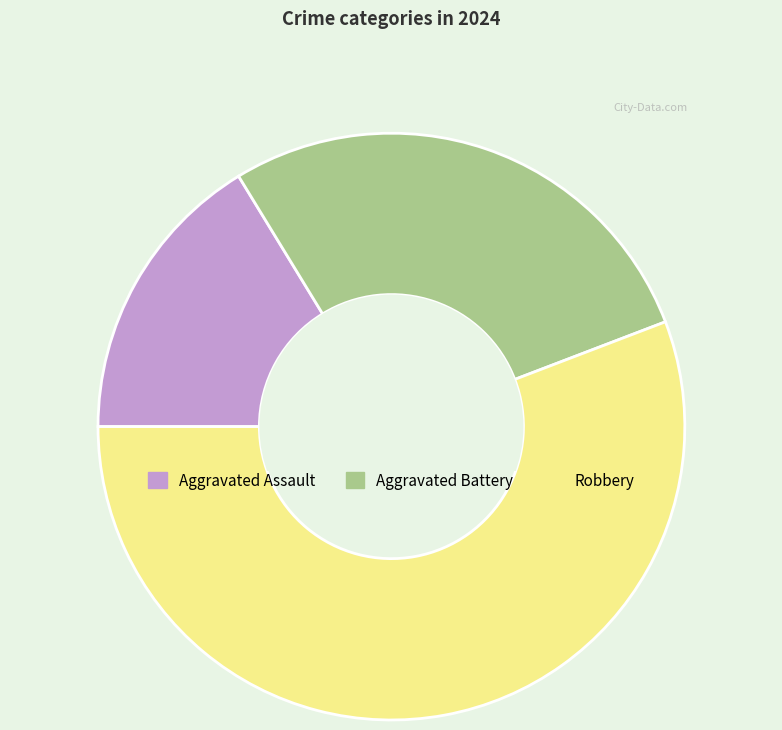

Is it true that Aggravated Battery is 39% of the pie?

False